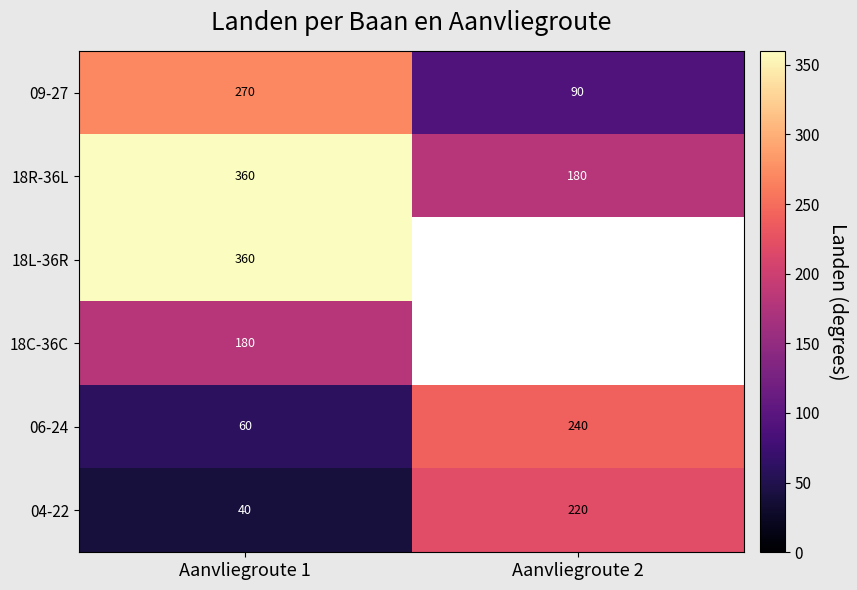

What is the spread (max minus min) of values at Aanvliegroute 1?

320